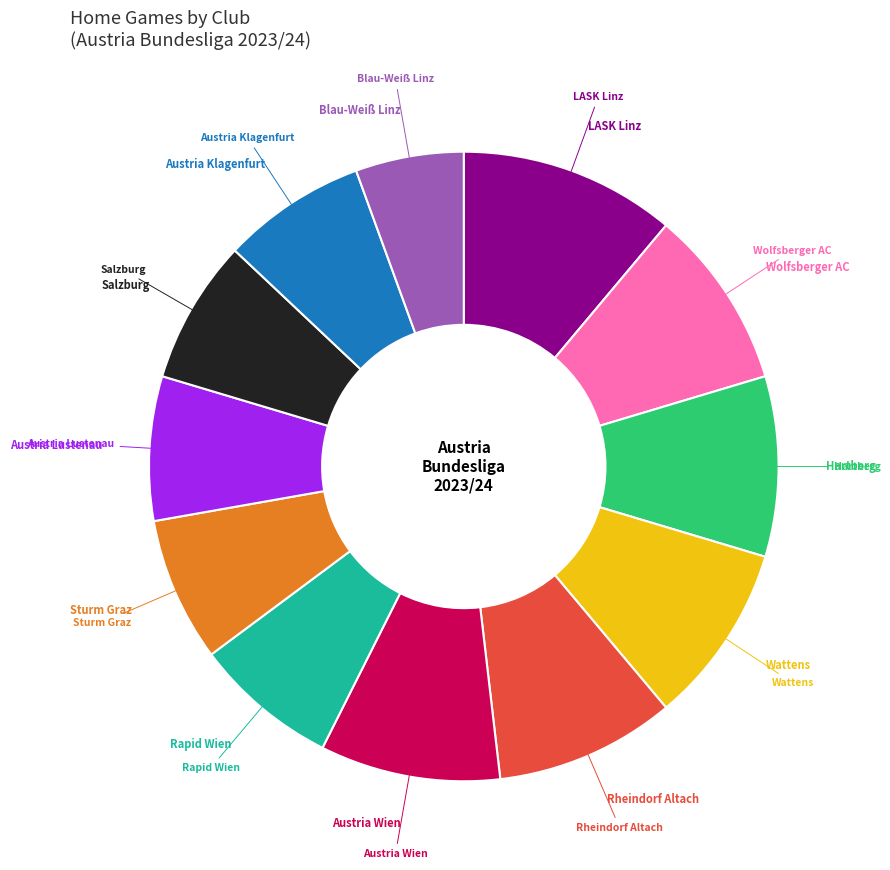

Does any single category account for the majority?

No